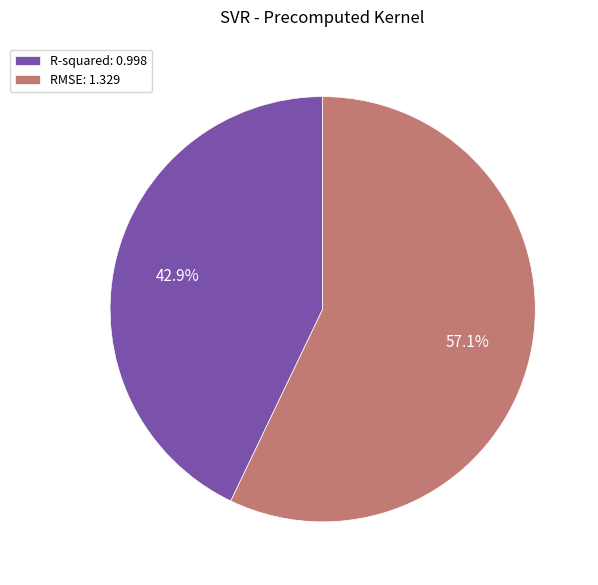

What percentage is the R-squared slice, to the nearest percent?

43%